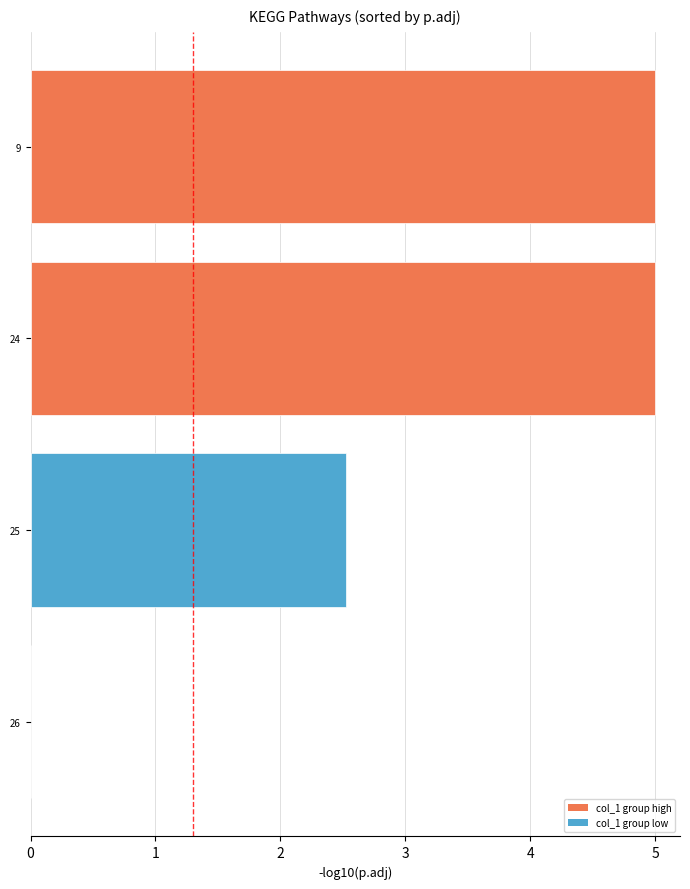

Reading top to bottom, list all the values displayed in this chart.

9=5.0	24=5.0	25=2.5	26=0.0